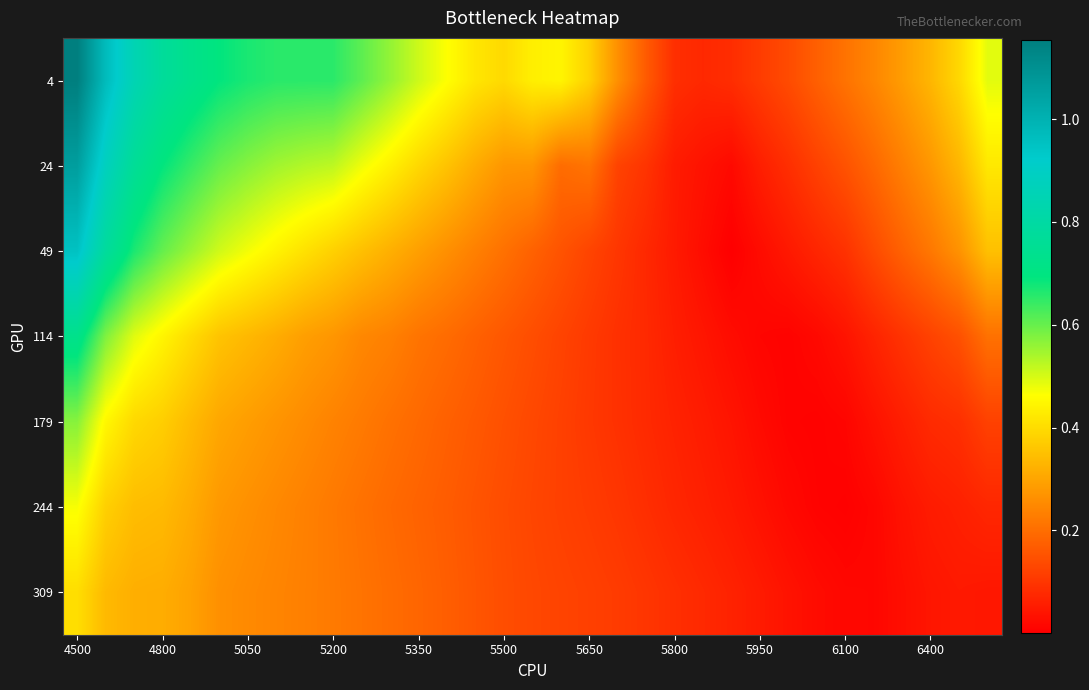

At which category is the sum across all series the highest?

4500